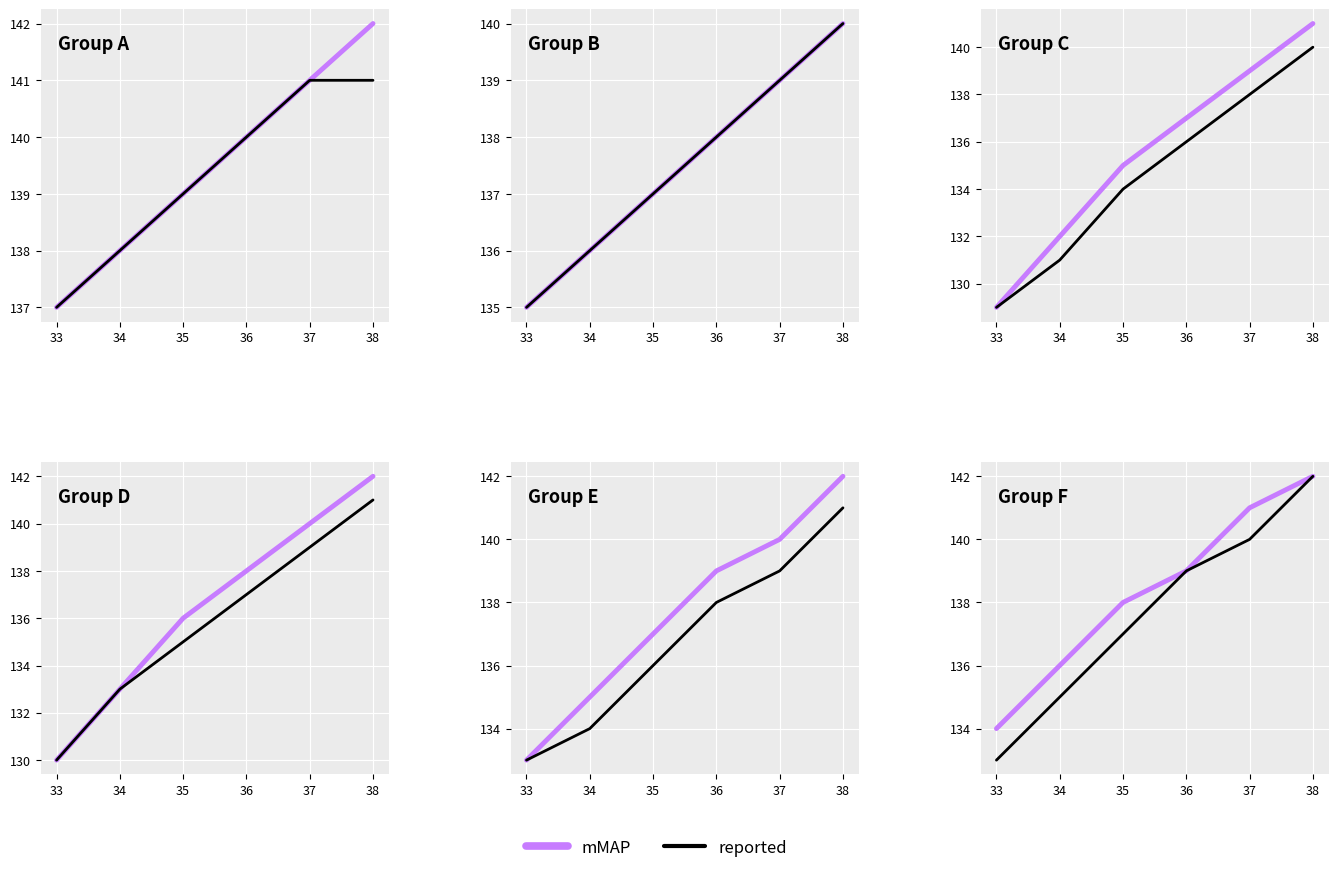

Is the value of reported at 38 greater than the value of mMAP at 38?

No